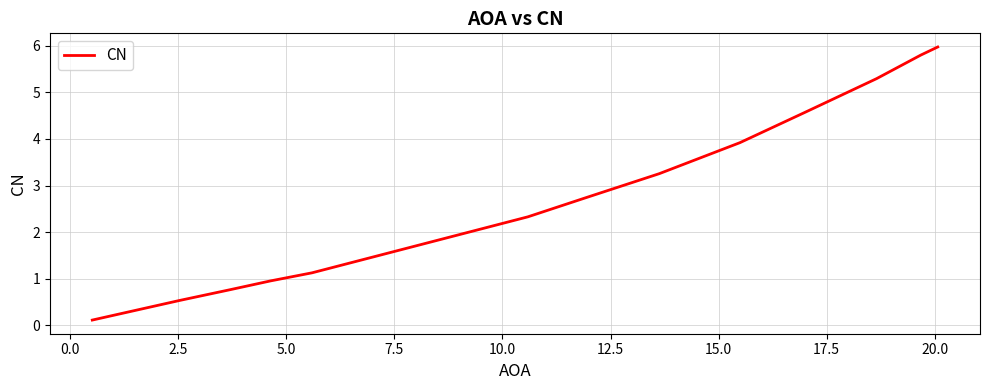

What is the difference between the maximum and minimum values?

5.9